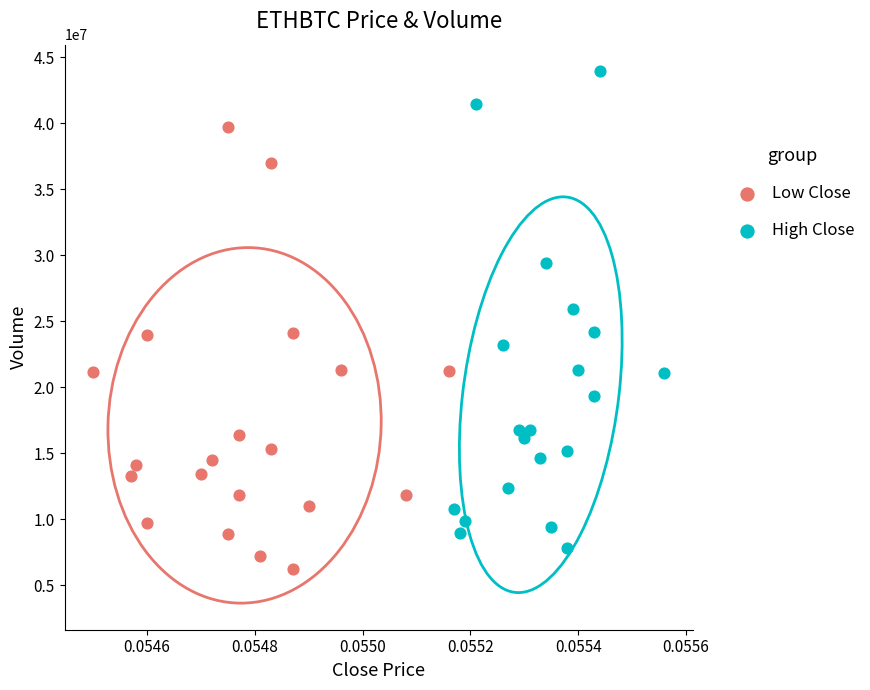

Which series contains the highest Y value?

High Close